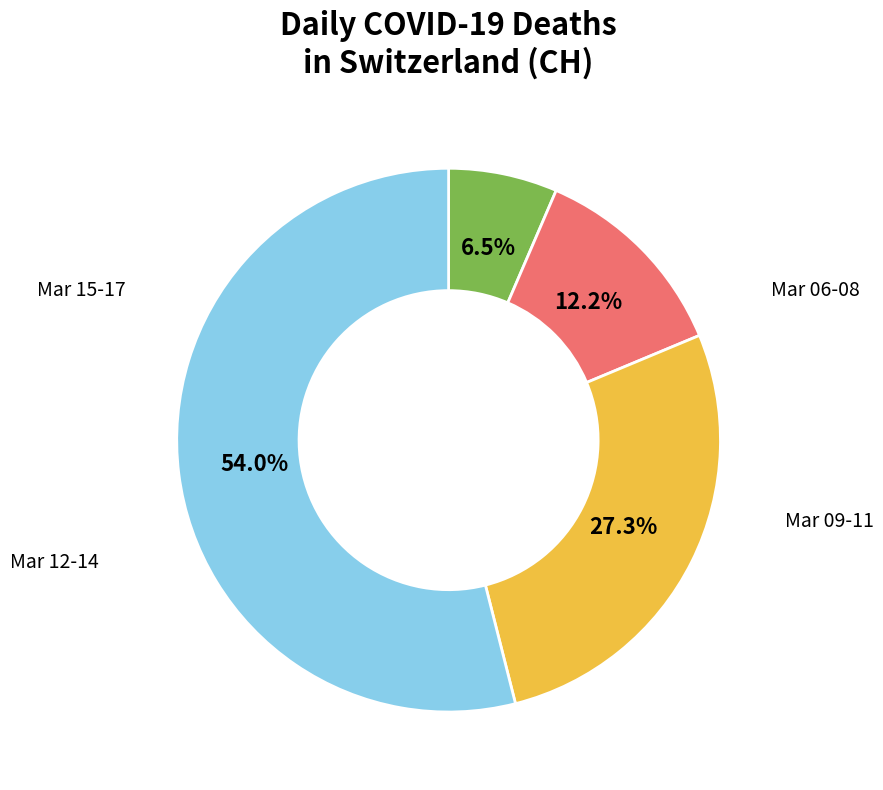

Is there a majority slice in this chart?

Yes